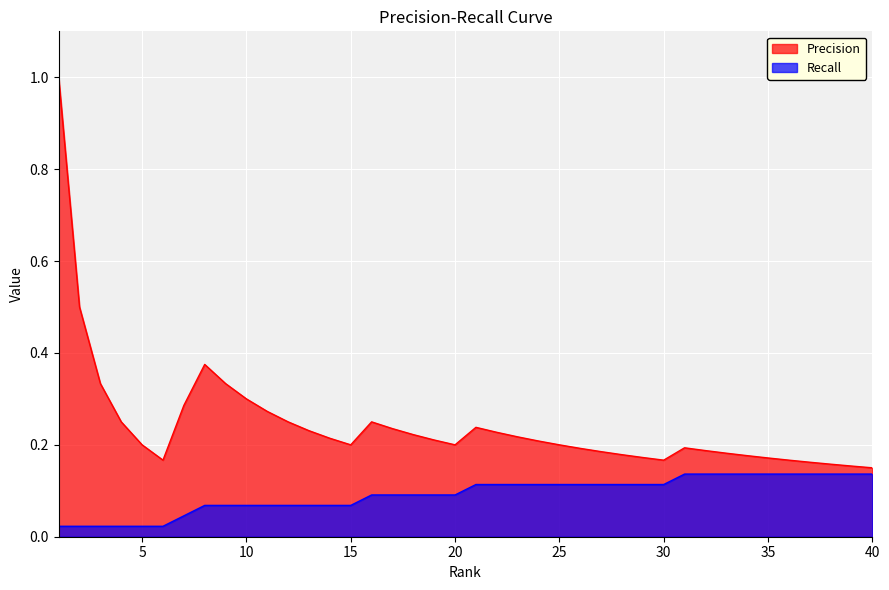

Reading left to right, list all the values displayed in this chart.

Precision: 1.0	0.5	0.3	0.2	0.2	0.2	0.3	0.4	0.3	0.3	0.3	0.2	0.2	0.2	0.2	0.2	0.2	0.2	0.2	0.2	0.2	0.2	0.2	0.2	0.2	0.2	0.2	0.2	0.2	0.2	0.2	0.2	0.2	0.2	0.2	0.2	0.2	0.2	0.2	0.1
Recall: 0.0	0.0	0.0	0.0	0.0	0.0	0.0	0.1	0.1	0.1	0.1	0.1	0.1	0.1	0.1	0.1	0.1	0.1	0.1	0.1	0.1	0.1	0.1	0.1	0.1	0.1	0.1	0.1	0.1	0.1	0.1	0.1	0.1	0.1	0.1	0.1	0.1	0.1	0.1	0.1